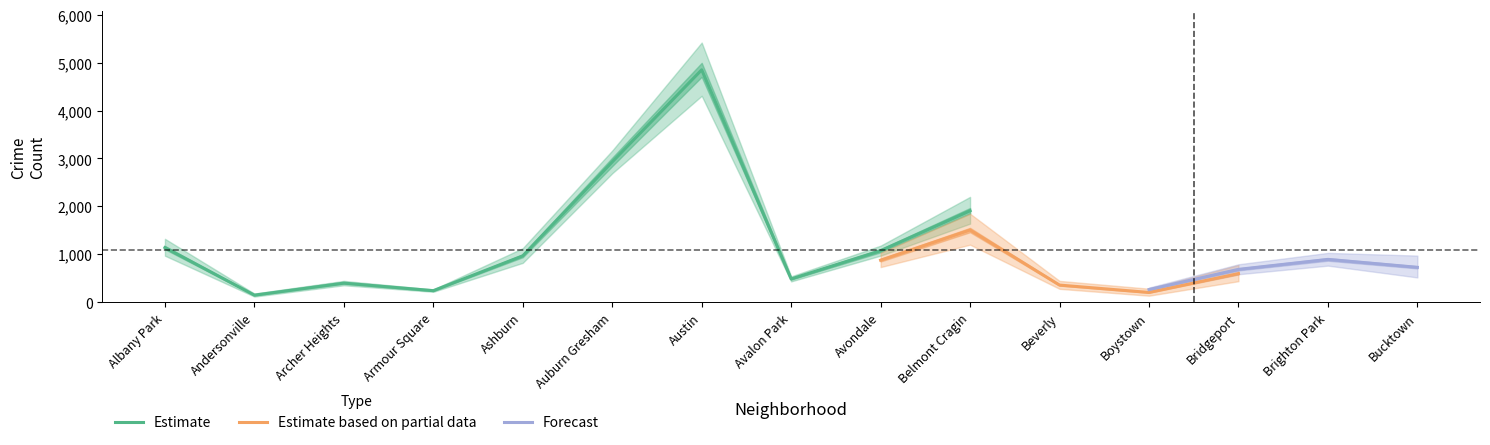

What is the lowest value of the Estimate series?

149.5